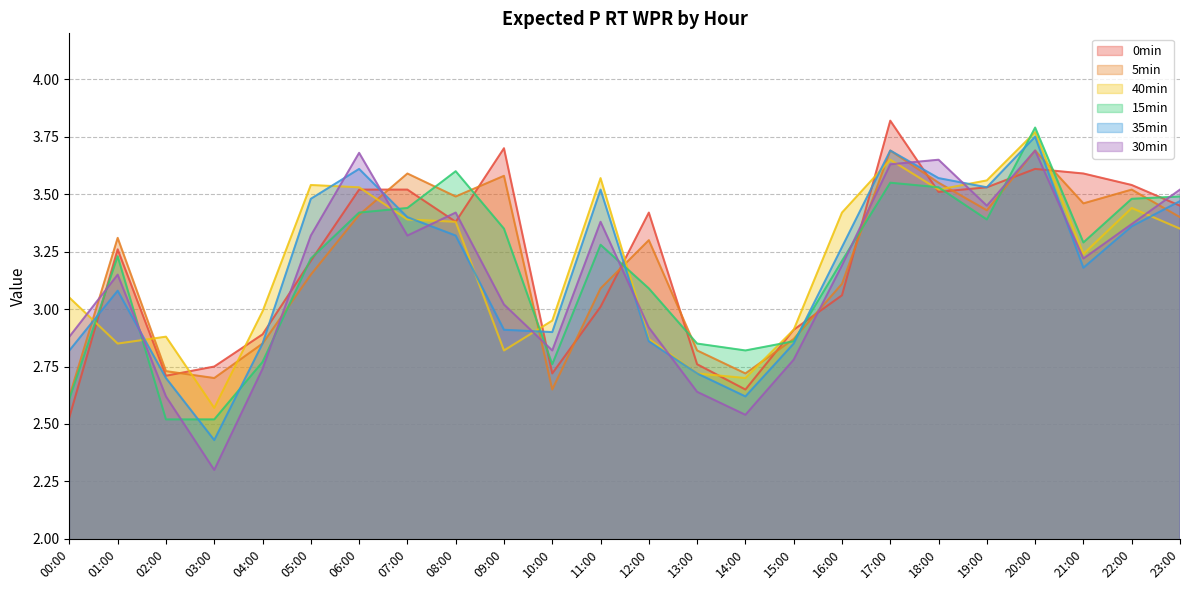

What is the total value across all series at 19:00?

20.9